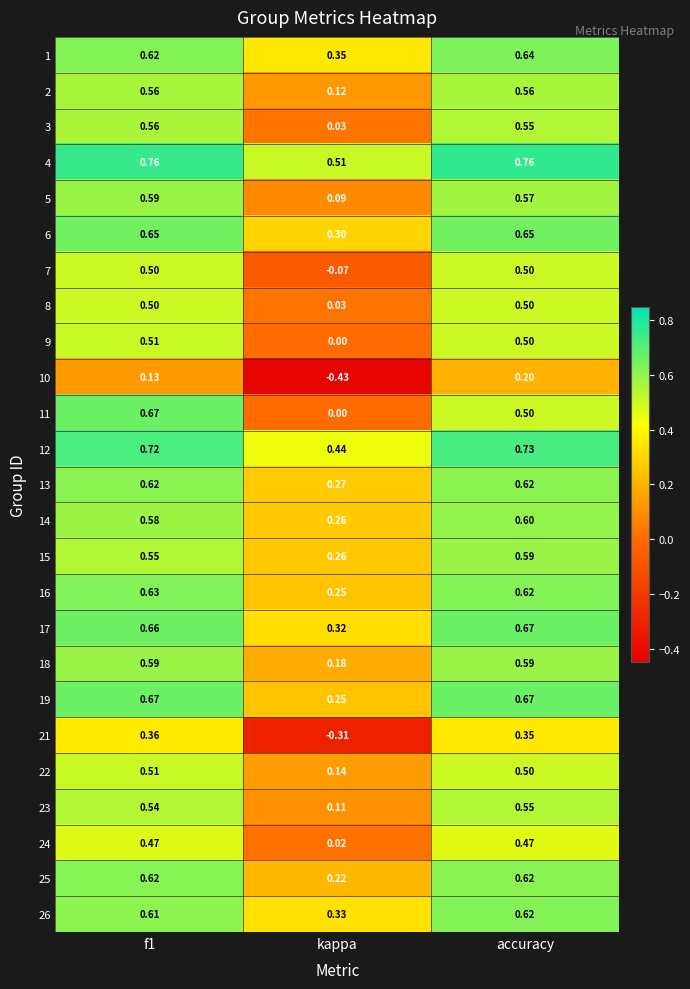

At which category does the chart reach its minimum across all series?

kappa